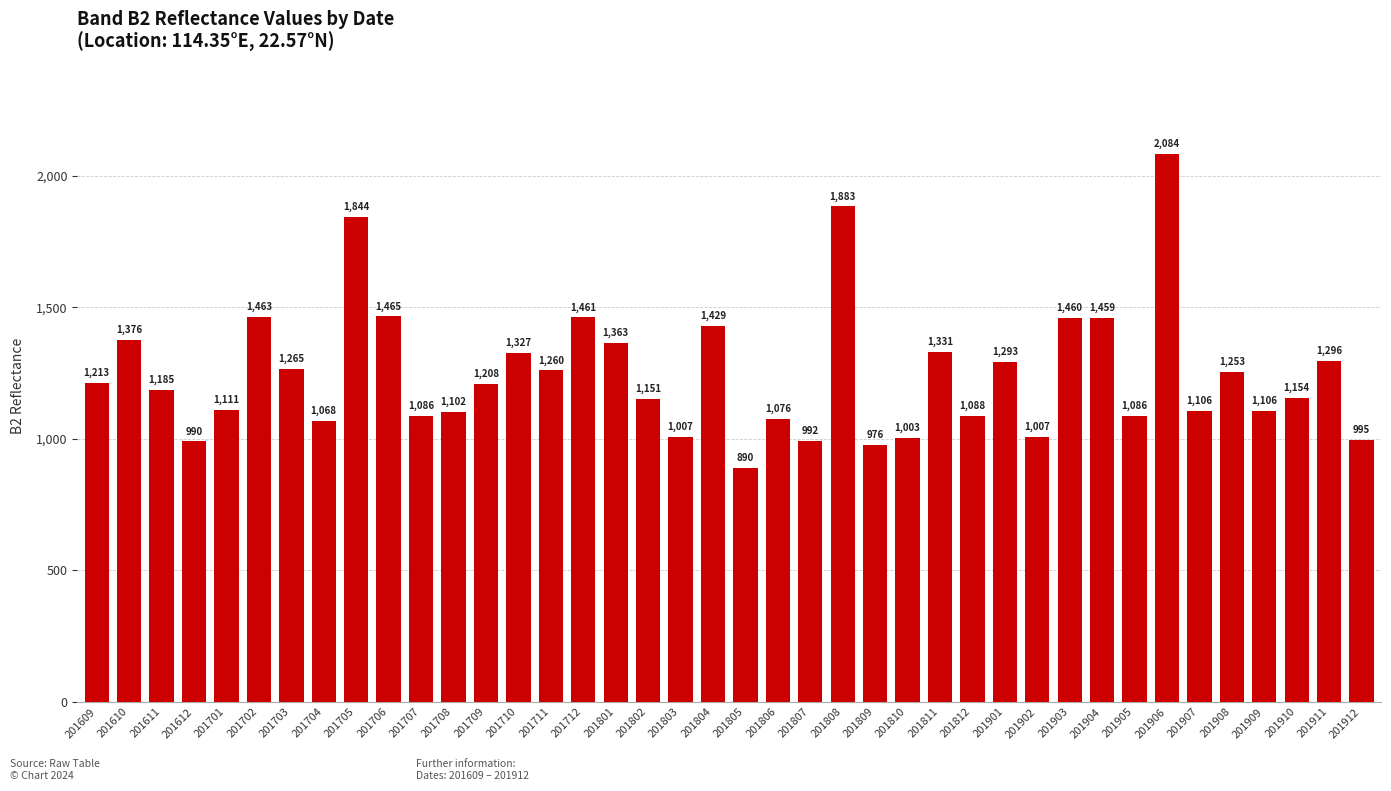

At which category does the chart reach its minimum across all series?

201805